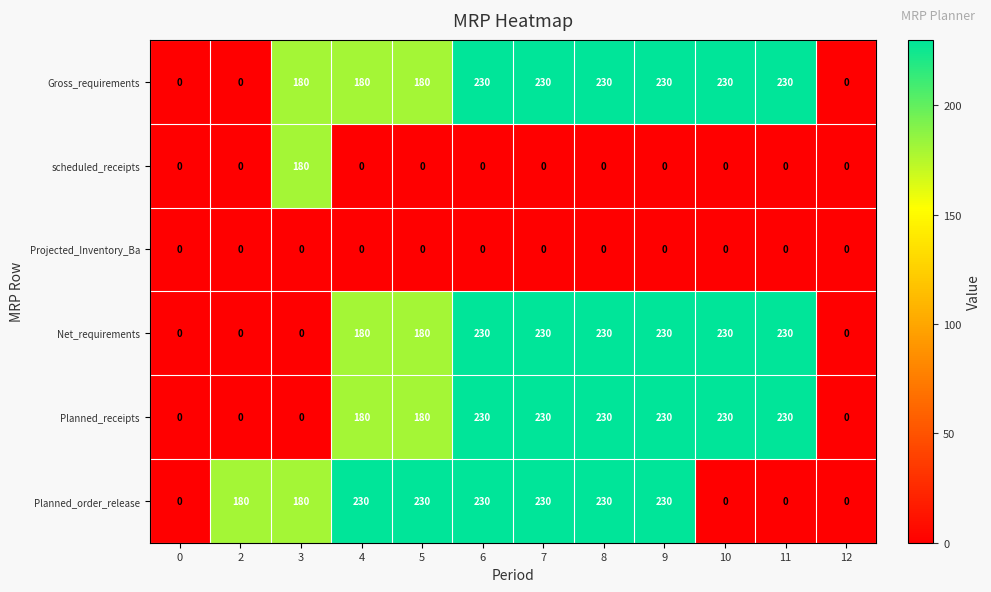

What is the difference between the second highest and minimum values in the Planned_receipts series?

230